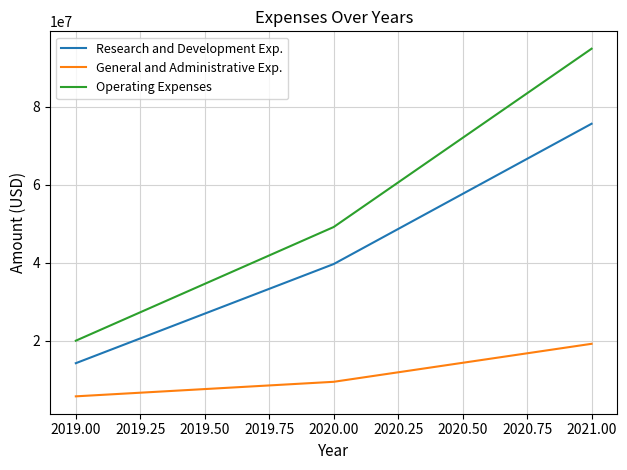

Reading left to right, transcribe all the data shown in this chart.

Research and Development Exp.: 2019.00=14266000	2020.00=39681000	2021.00=75648000
General and Administrative Exp.: 2019.00=5767000	2020.00=9495000	2021.00=19235000
Operating Expenses: 2019.00=20033000	2020.00=49176000	2021.00=94883000